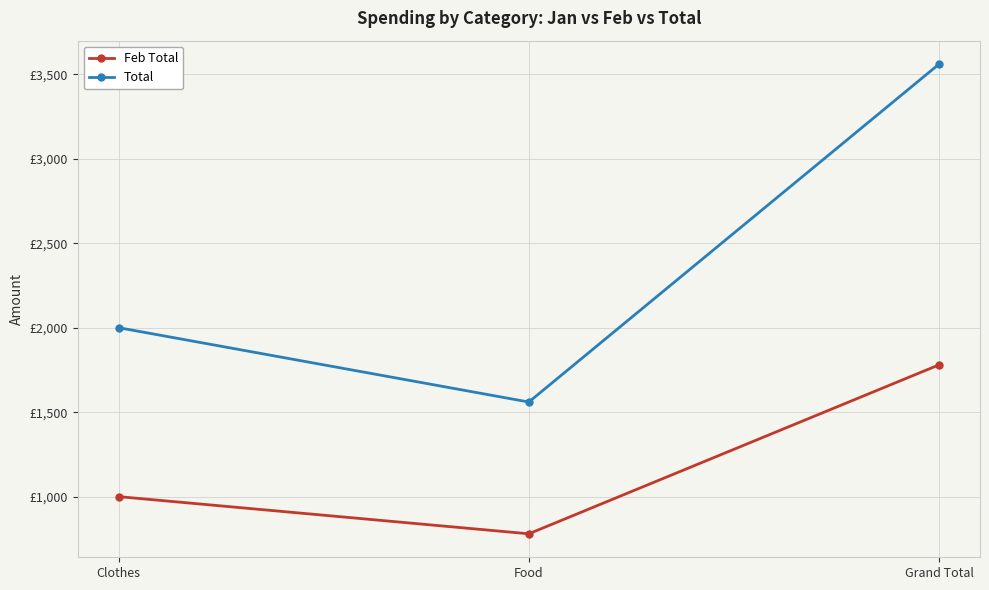

Does the chart have visible grid lines?

Yes